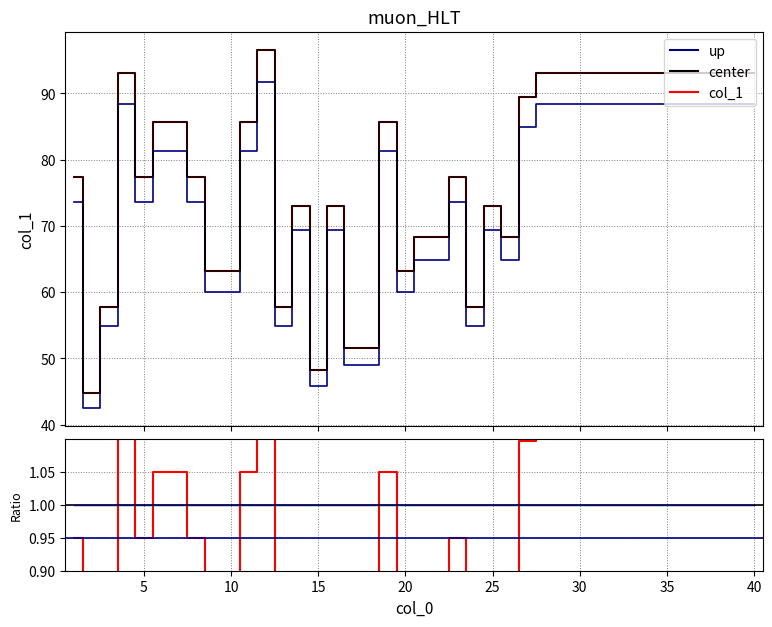

Which label corresponds to the largest value in the chart?

12